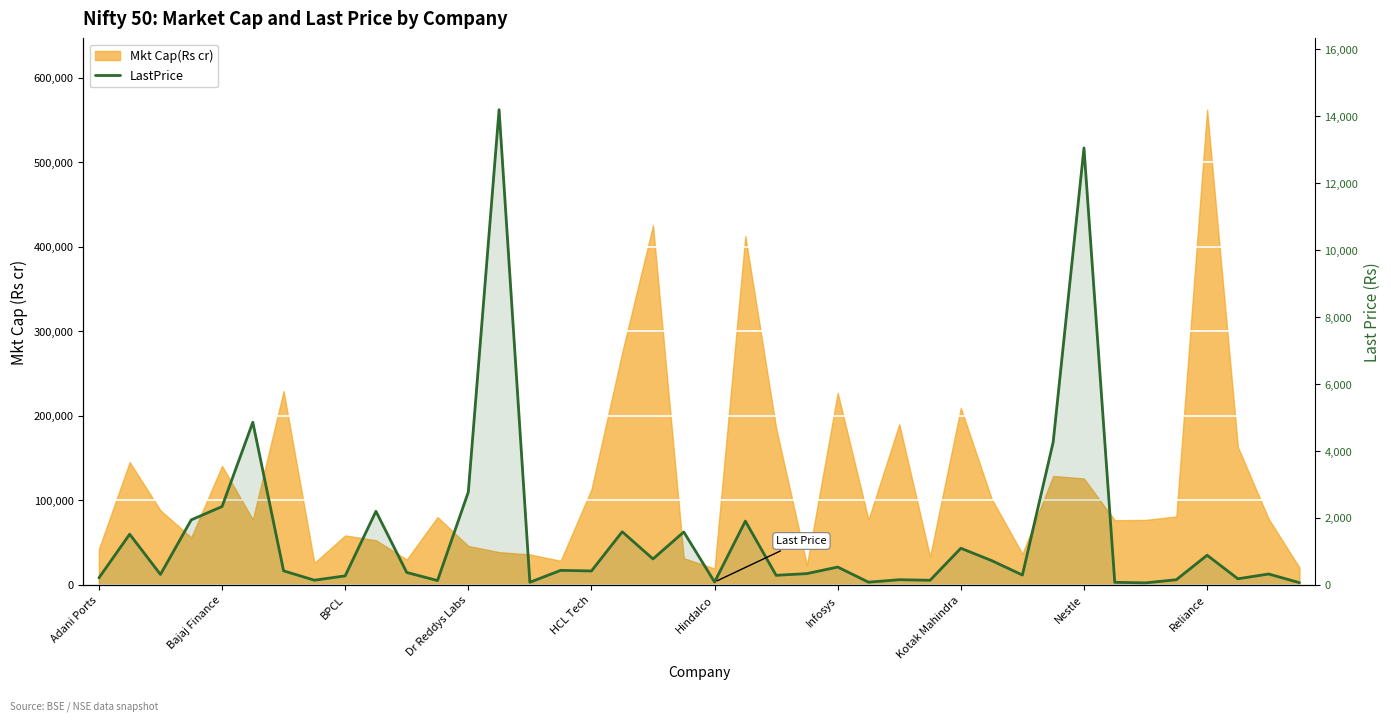

What is the sum of all values?

61260.2